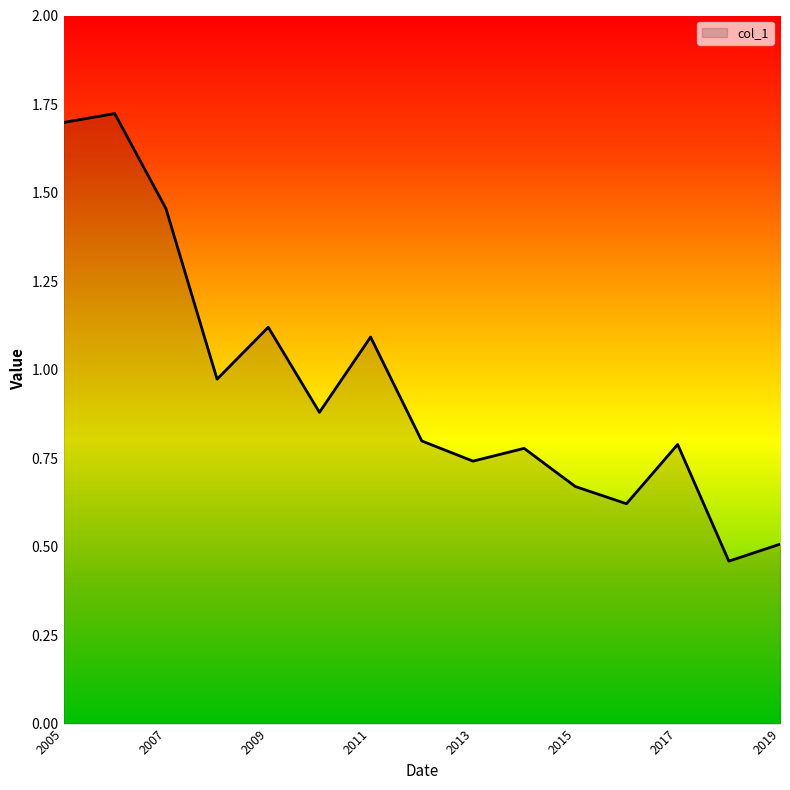

At which category does the data reach its first local valley?

2008-10-15